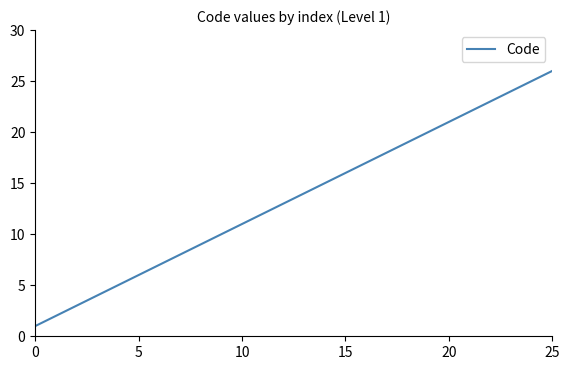

What is the greatest value displayed?

26